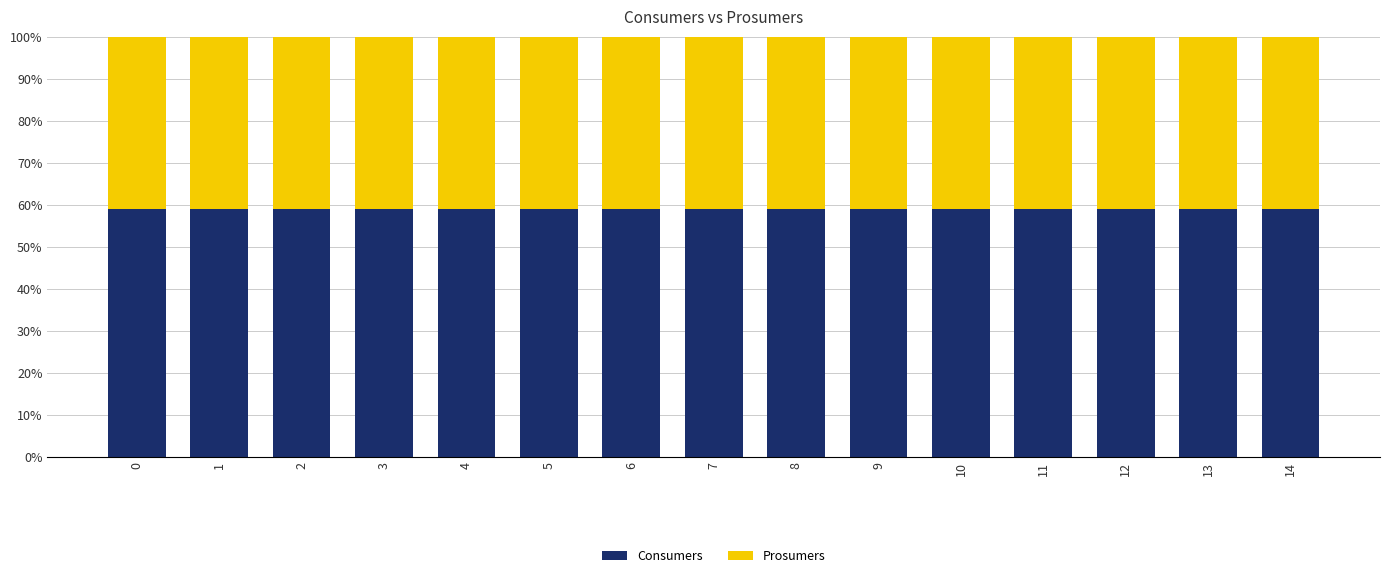

What is the sum of the Consumers values at 1 and 3?

118.1